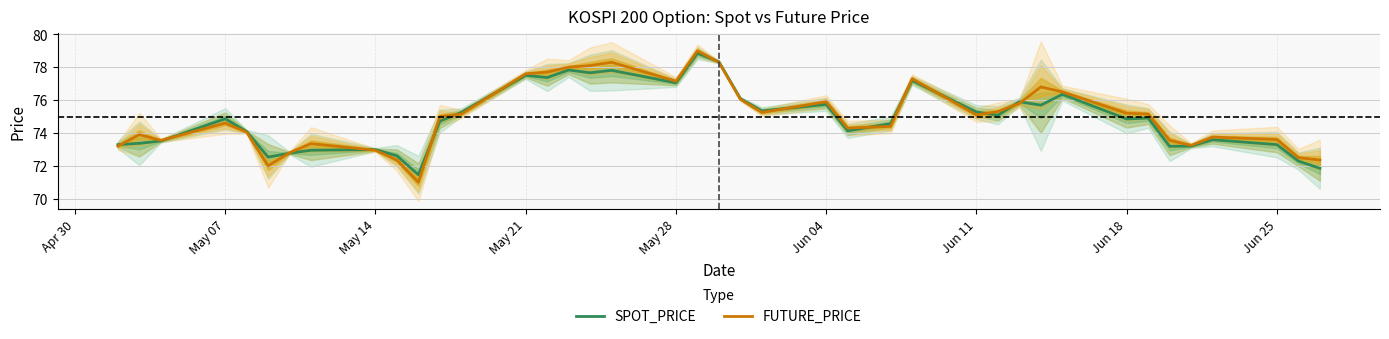

What is the value of the FUTURE_PRICE point at the 35th from the left?

73.5